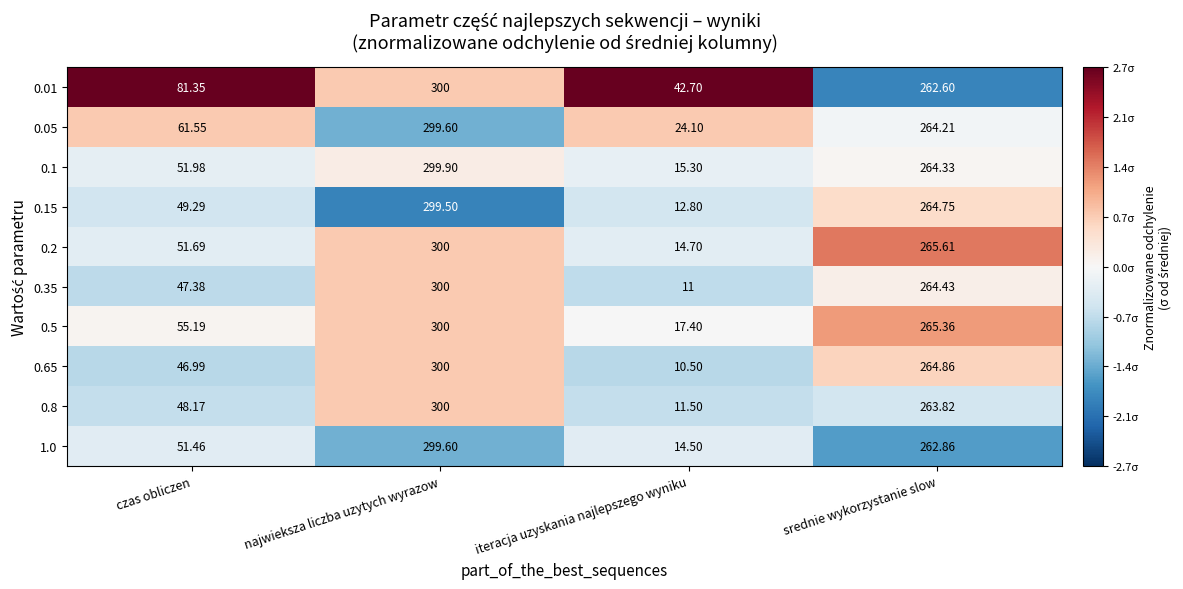

Where does the 1.0 series first go above 262?

najwieksza liczba uzytych wyrazow